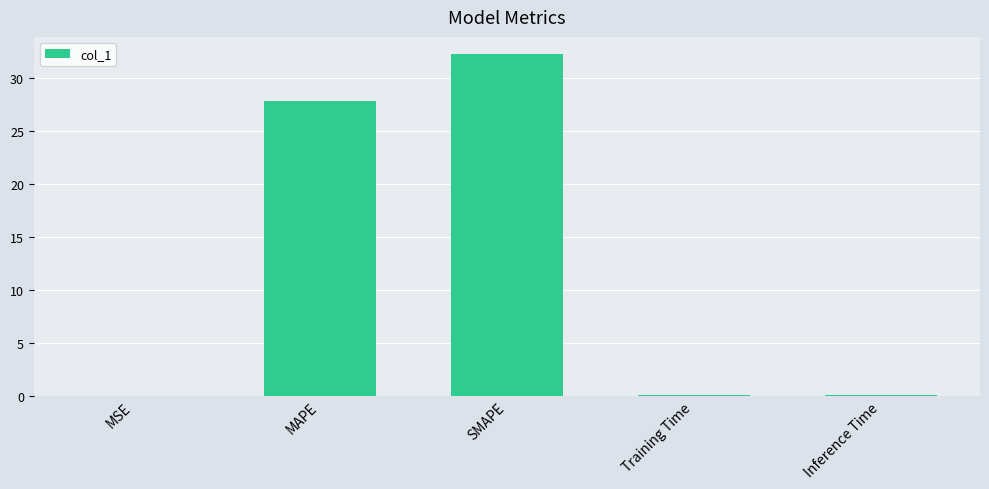

Are the bars grouped side by side (vs. stacked)?

No